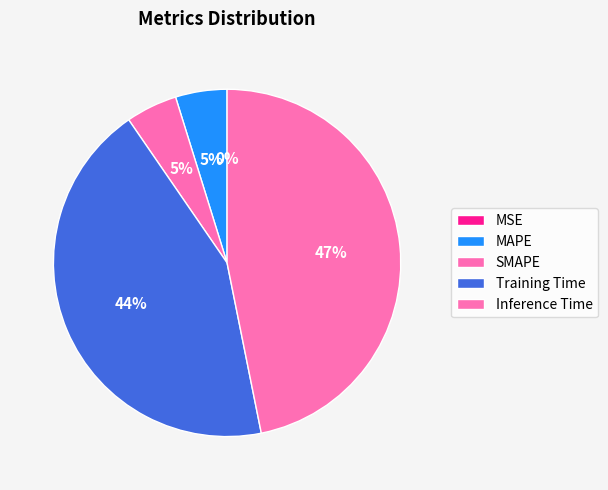

To the nearest percent, what is the average slice percentage?

20%